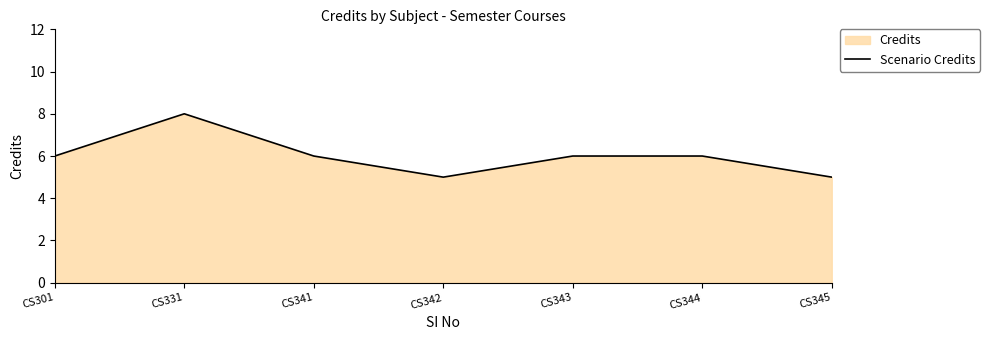

True or false: there are more than 2 points higher than both neighbors.

False